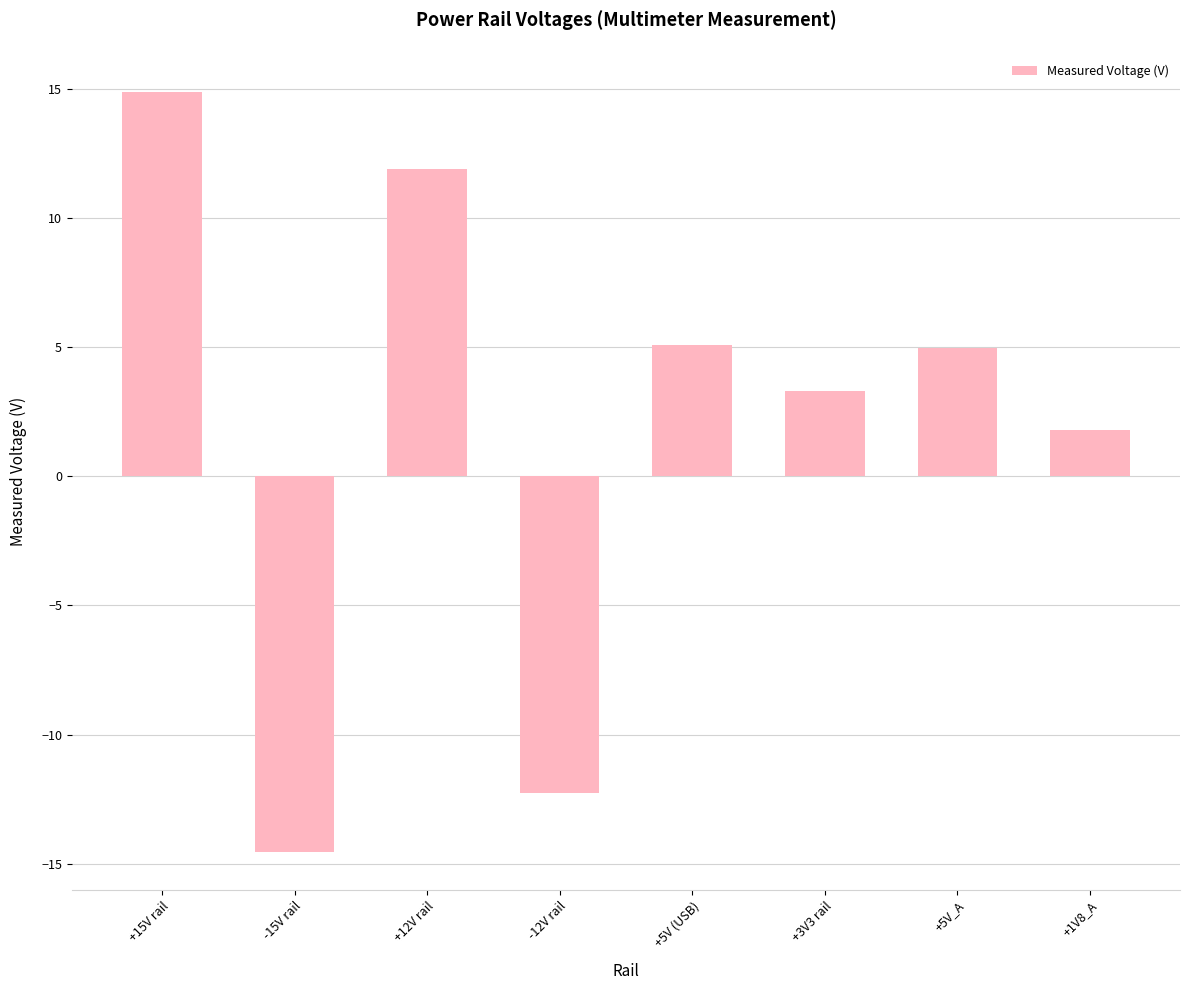

Which has a higher value, +5V (USB) or +1V8_A?

+5V (USB)